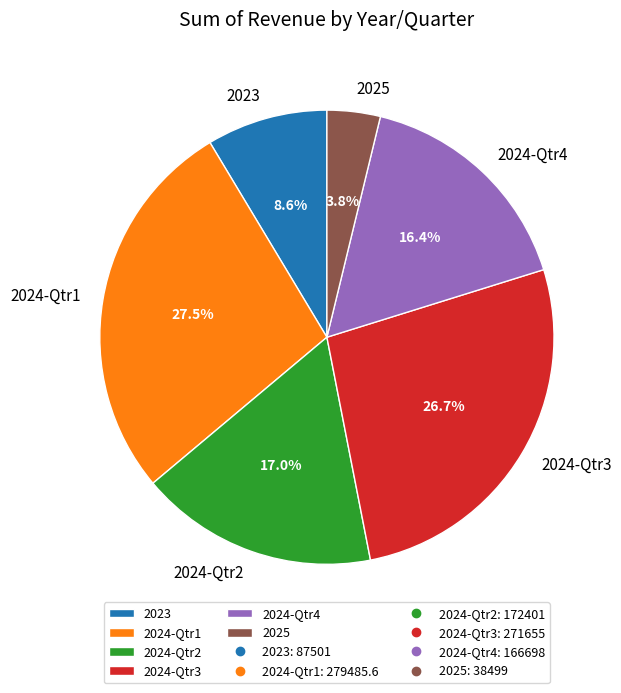

Is there any slice that represents more than half of the pie?

No